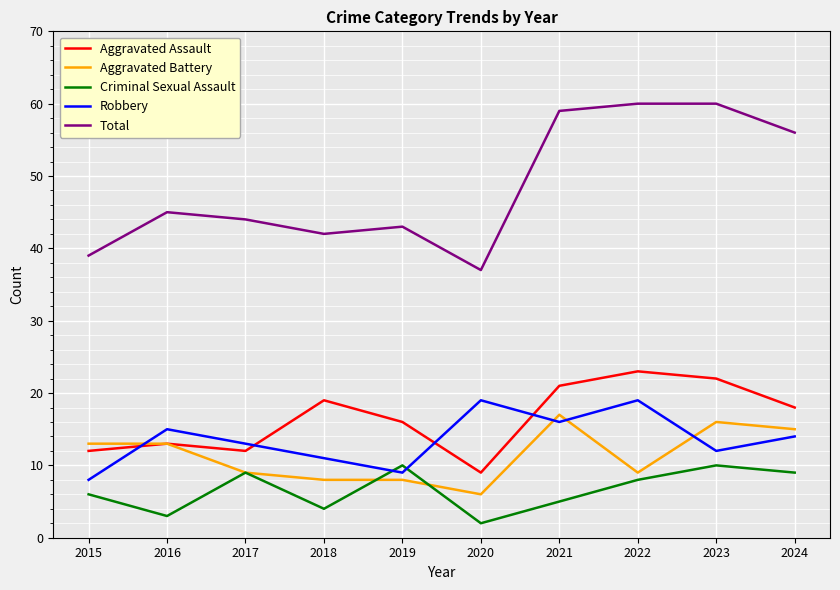

What is the spread (max minus min) of values at 2018?

38